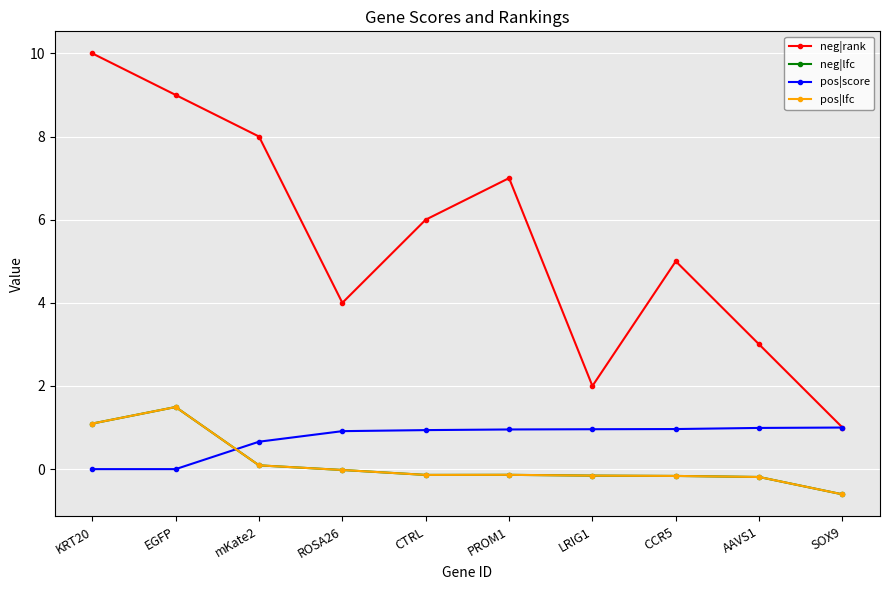

Is this an area chart (filled region under the line)?

No